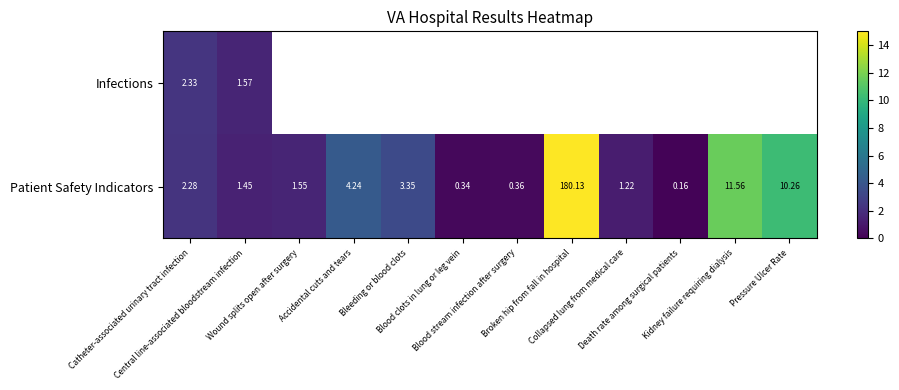

Which series changed the most between Central line-associated bloodstream infection and Accidental cuts and tears?

Patient Safety Indicators